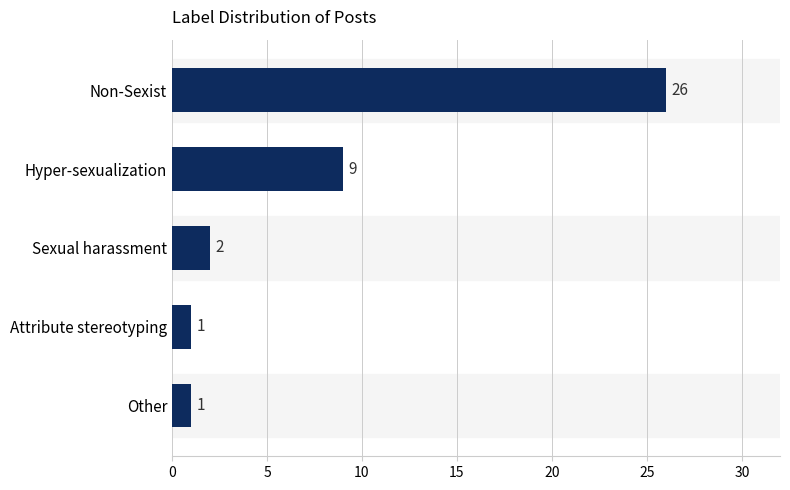

What is the difference between the second highest and second lowest values?

8